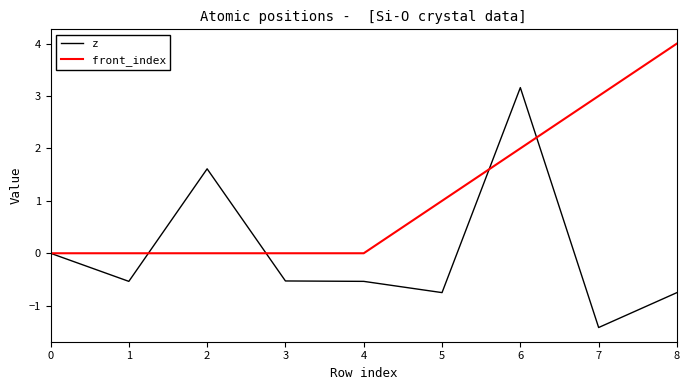

True or false: z and front_index intersect in this chart.

True